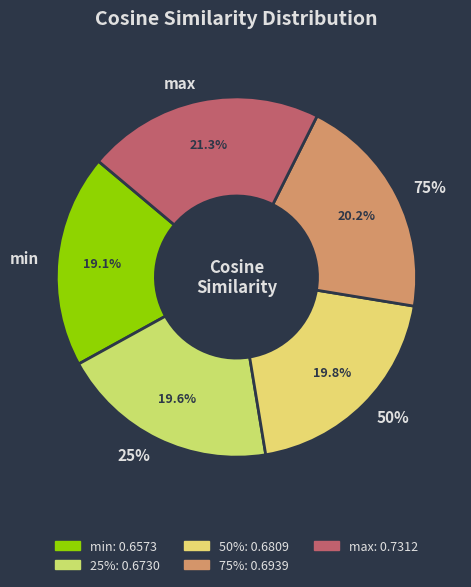

True or false: 75% accounts for 33% of the total.

False